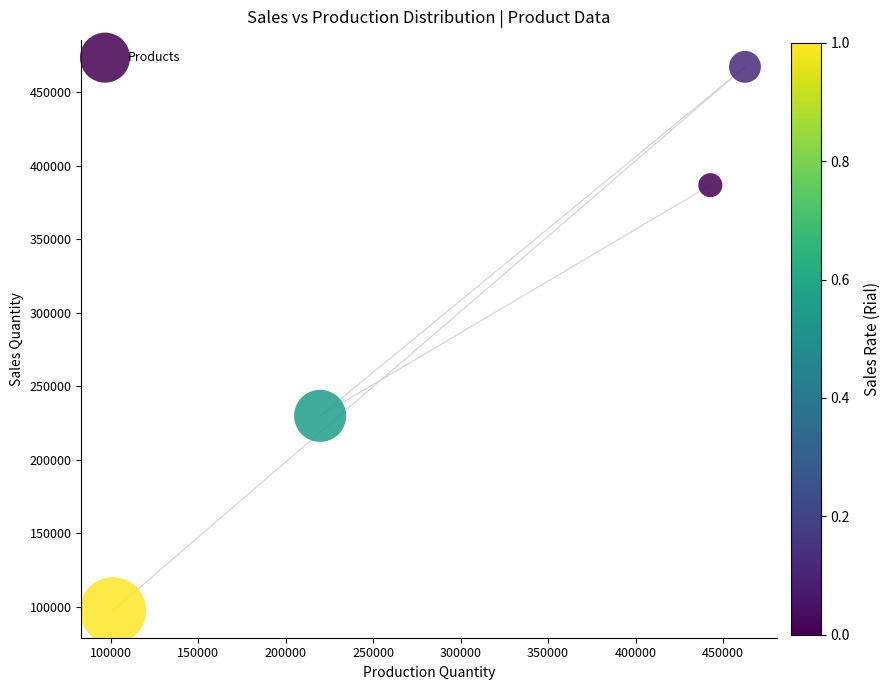

What Y value in the scatter plot is closest to 282300?

229805.3